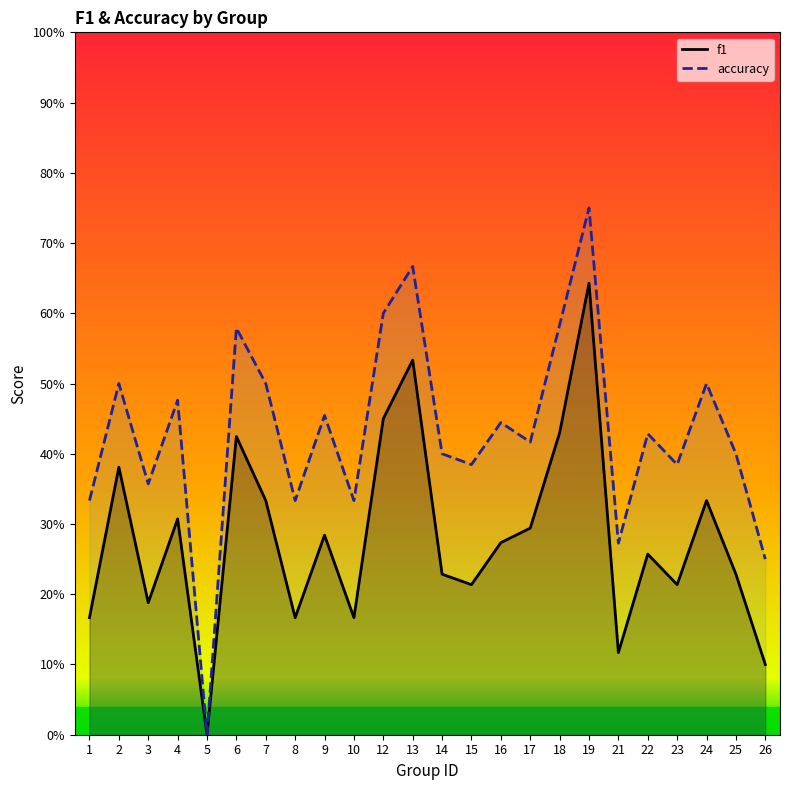

How many values in accuracy are above zero?

23